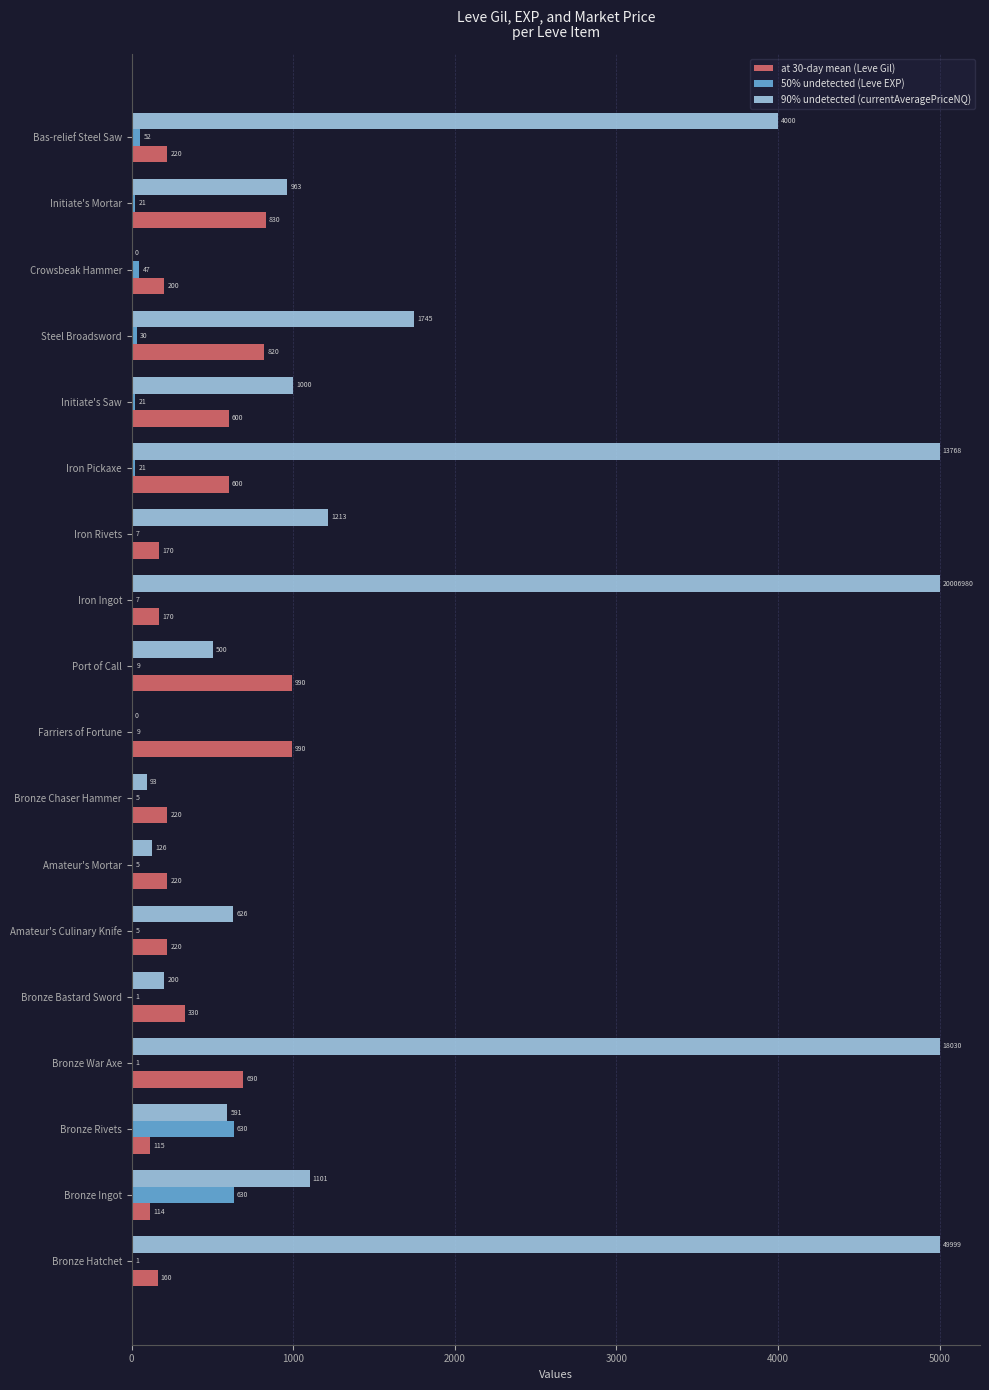

Which series changed the most between Amateur's Mortar and Initiate's Saw?

90% undetected (currentAveragePriceNQ)